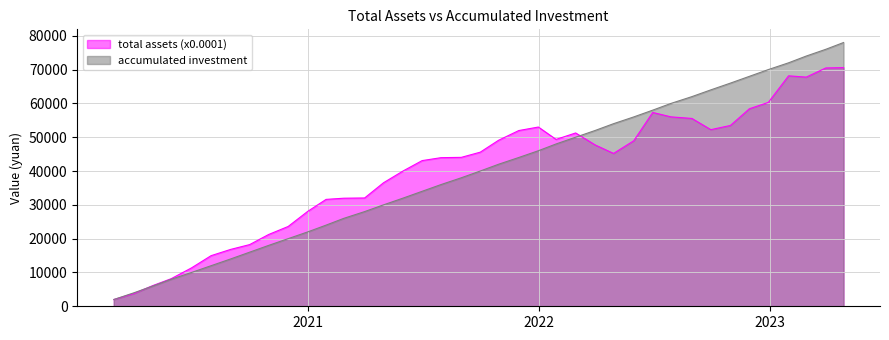

Reading left to right, list all the values displayed in this chart.

total assets (x0.0001): 2000.0	3783.5	6143.6	8173.8	11353.8	14968.6	16822.5	18240.2	21221.5	23603.7	28073.0	31610.7	31960.9	32030.5	36542.5	40028.5	43079.9	43952.4	44041.7	45573.0	49094.4	51969.9	53008.1	49351.1	51254.6	47701.9	45202.5	48944.8	57317.9	56010.3	55547.7	52229.1	53475.1	58406.9	60293.4	68151.8	67767.9	70476.8	70575.4
accumulated investment: 2000.0	4000.0	6000.0	8000.0	10000.0	12000.0	14000.0	16000.0	18000.0	20000.0	22000.0	24000.0	26000.0	28000.0	30000.0	32000.0	34000.0	36000.0	38000.0	40000.0	42000.0	44000.0	46000.0	48000.0	50000.0	52000.0	54000.0	56000.0	58000.0	60000.0	62000.0	64000.0	66000.0	68000.0	70000.0	72000.0	74000.0	76000.0	78000.0